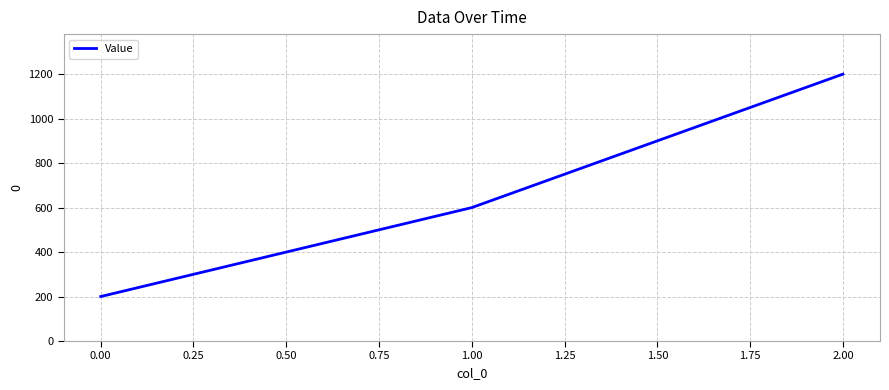

Reading left to right, list all the values displayed in this chart.

0.00=200	1.00=600	2.00=1200